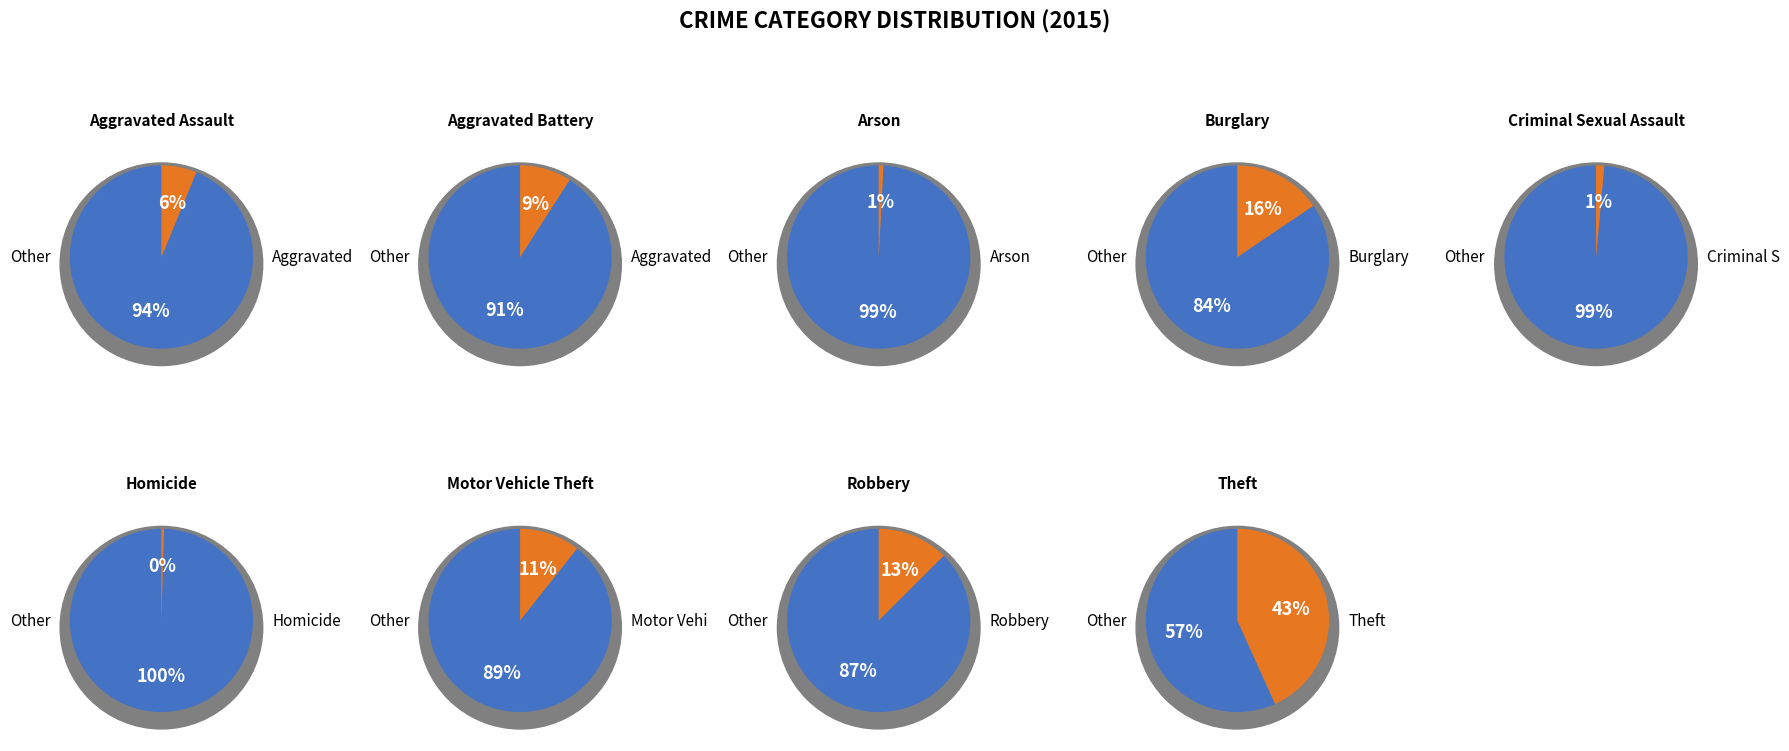

What percentage is NOT represented by Robbery?

87.5%